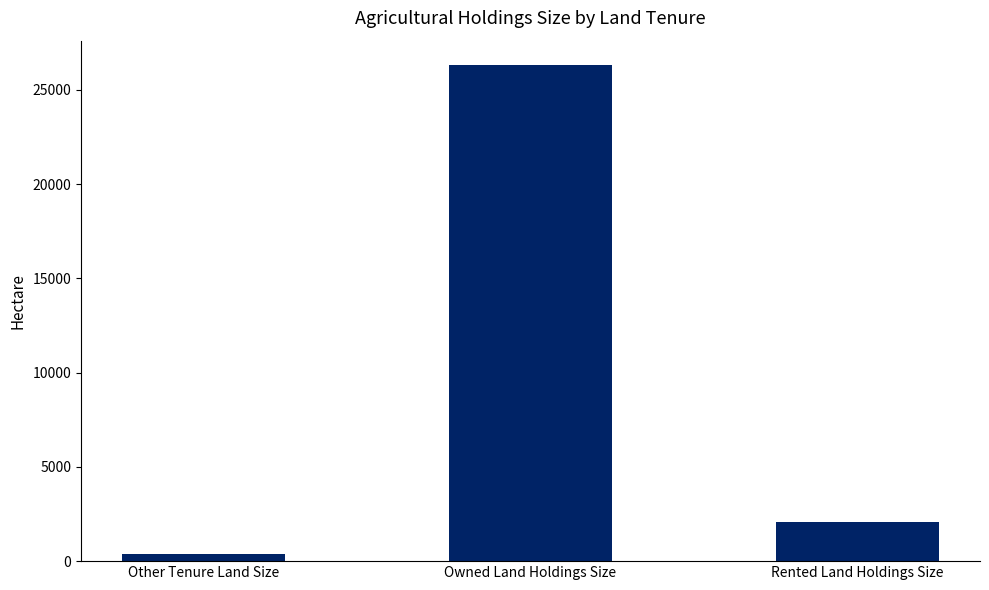

What is the difference between the values at Rented Land Holdings Size and Owned Land Holdings Size?

24230.1